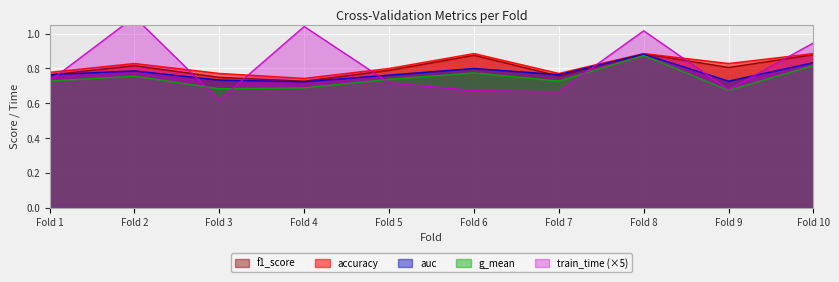

Which series has the largest total across all categories?

train_time